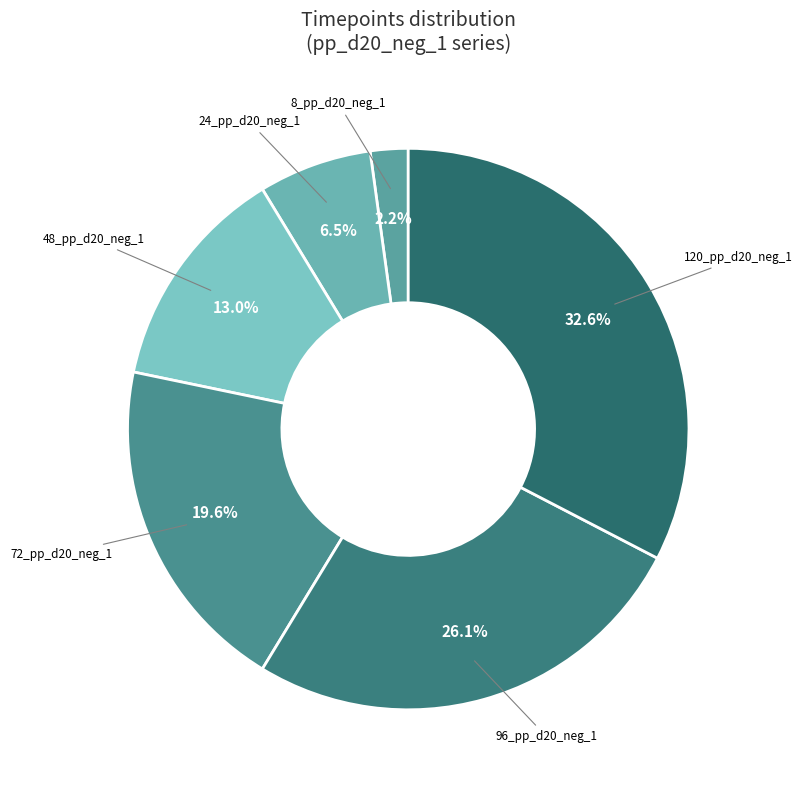

How many slices are in this pie chart?

6